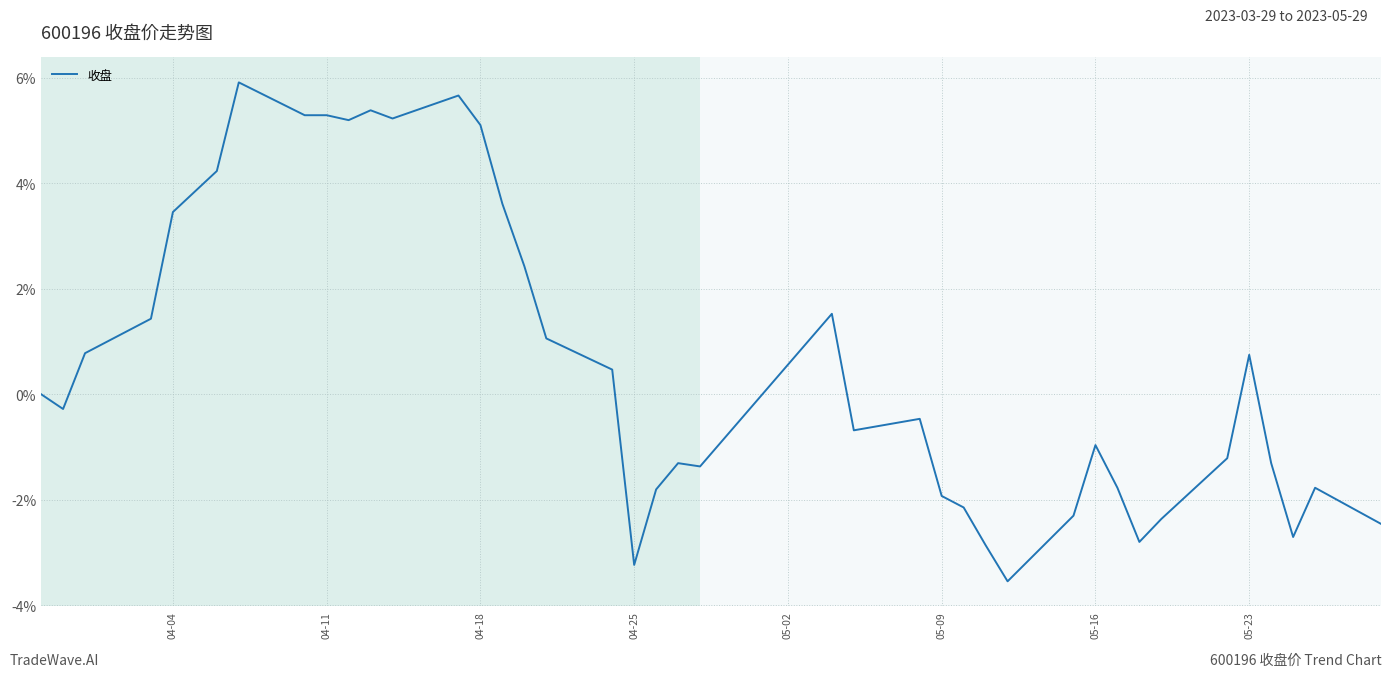

What is the minimum value shown in the chart?

-3.5